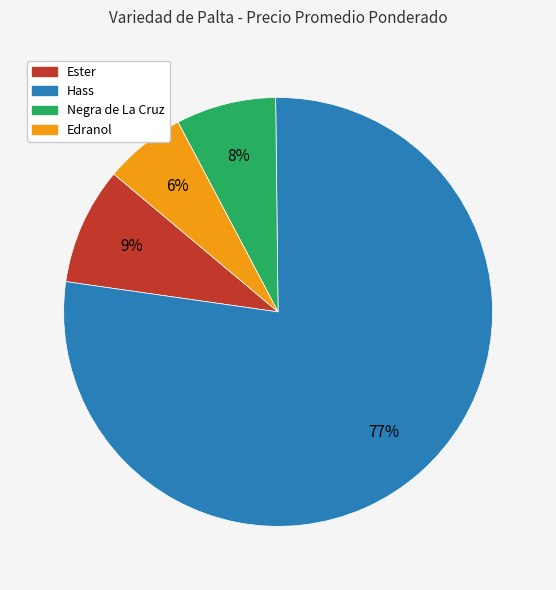

Does any single category account for the majority?

Yes